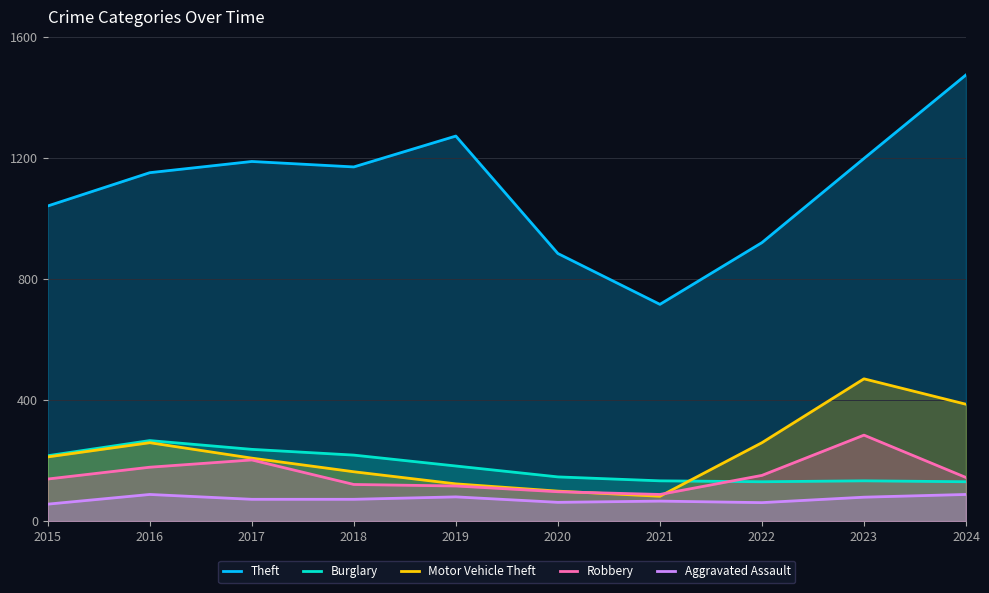

Is the value of Motor Vehicle Theft at 2023 greater than the value of Robbery at 2019?

Yes